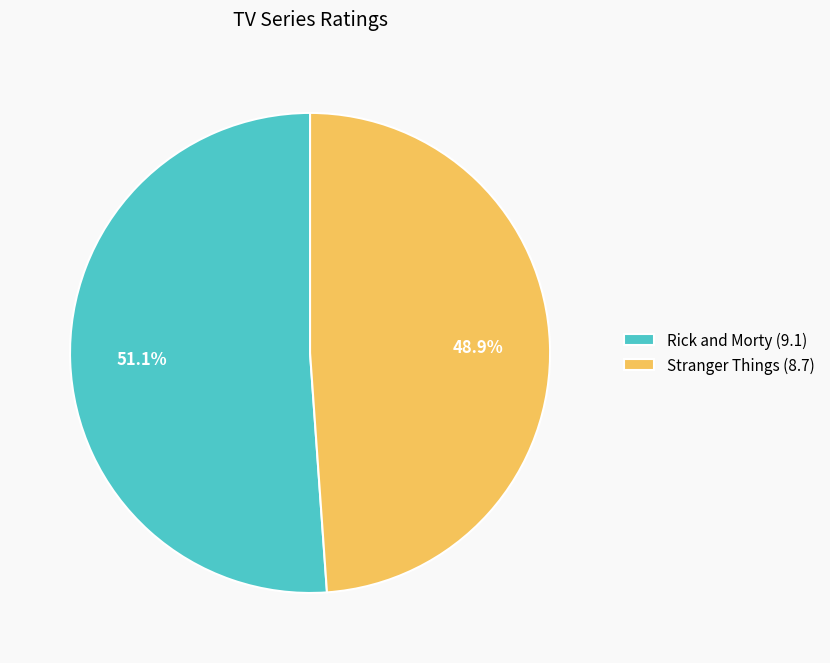

To the nearest percent, what is the combined percentage of Rick and Morty and Stranger Things?

100%